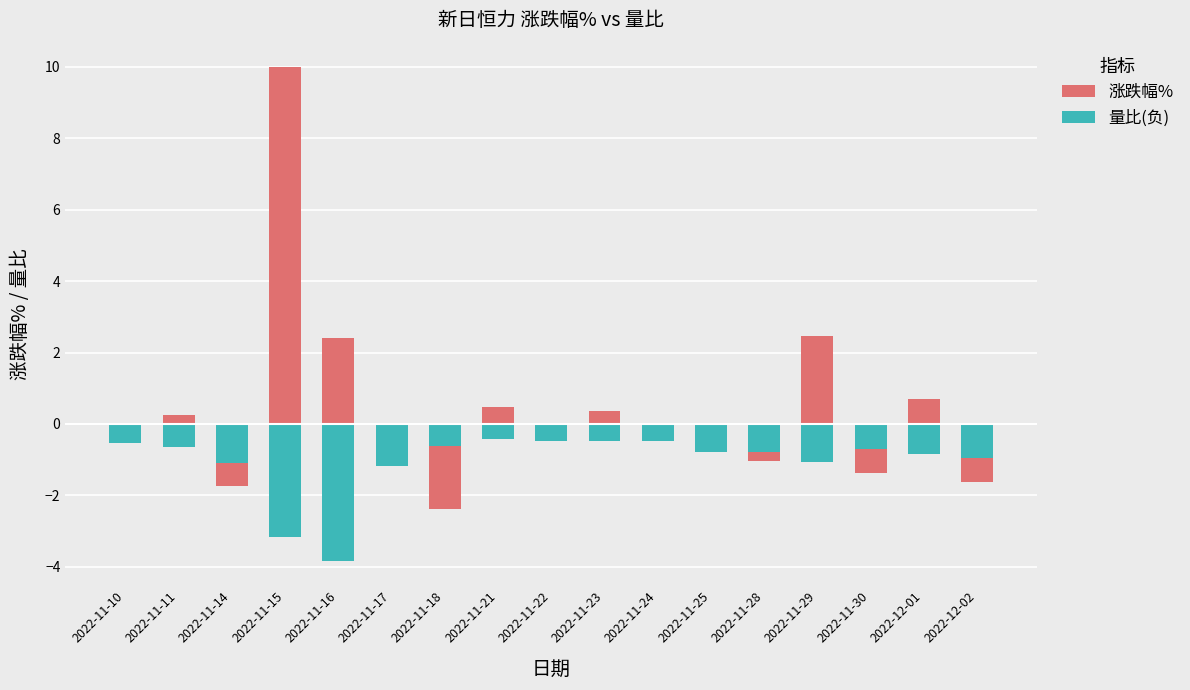

What is the difference between the maximum and minimum values in the 量比(负) series?

3.4